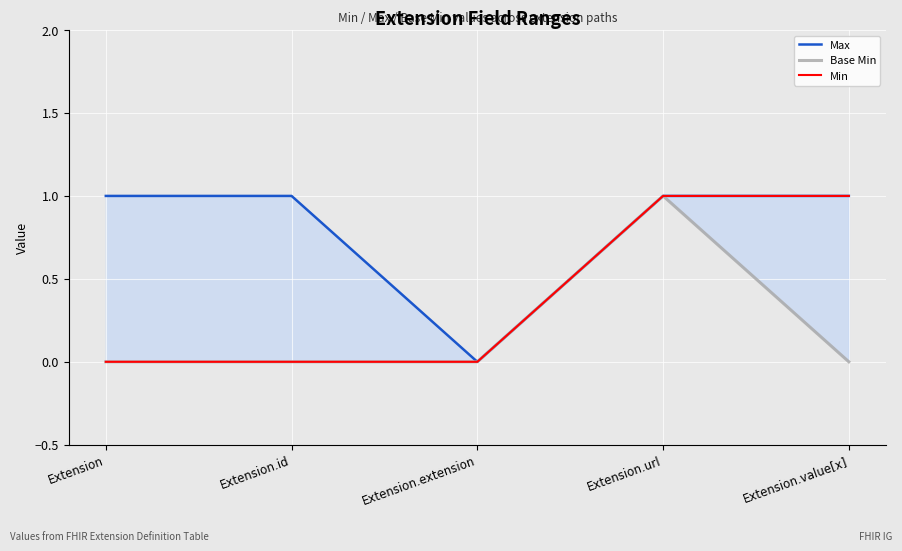

At which category does the chart reach its peak across all series?

Extension